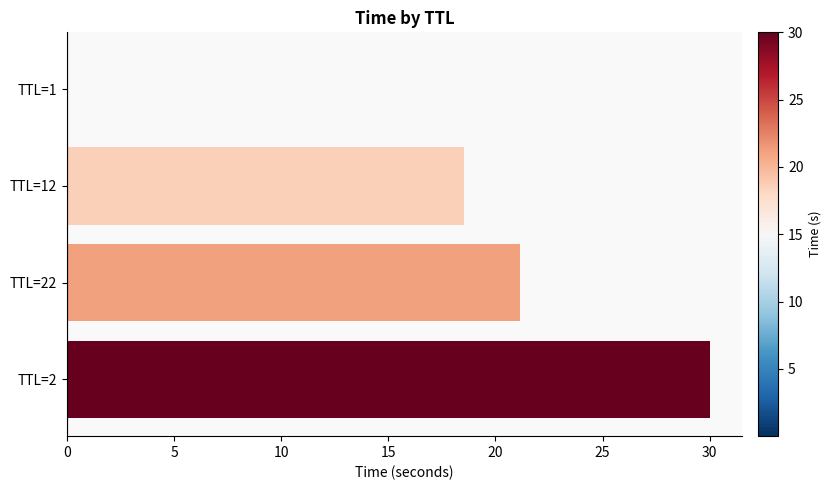

Which label corresponds to the largest value in the chart?

TTL=2